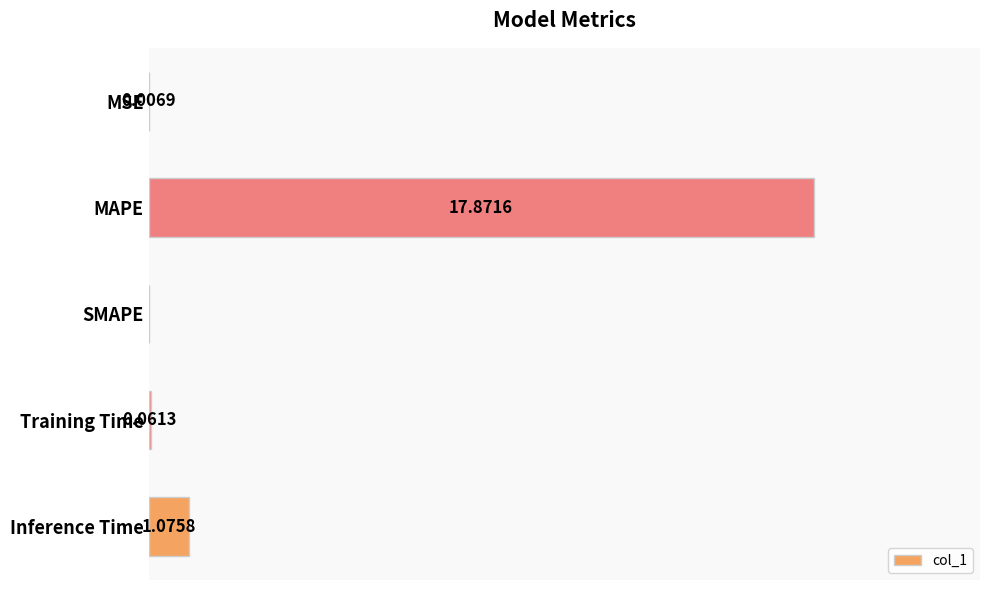

Which category has the highest value across all series?

MAPE